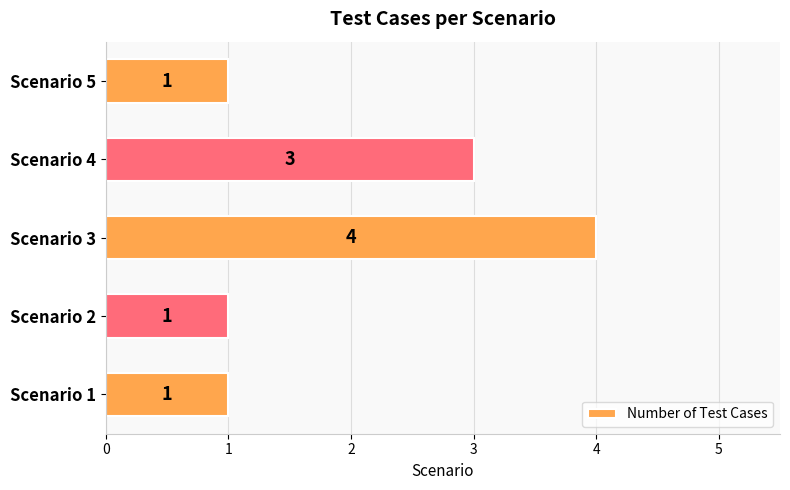

Are the bars horizontal?

Yes